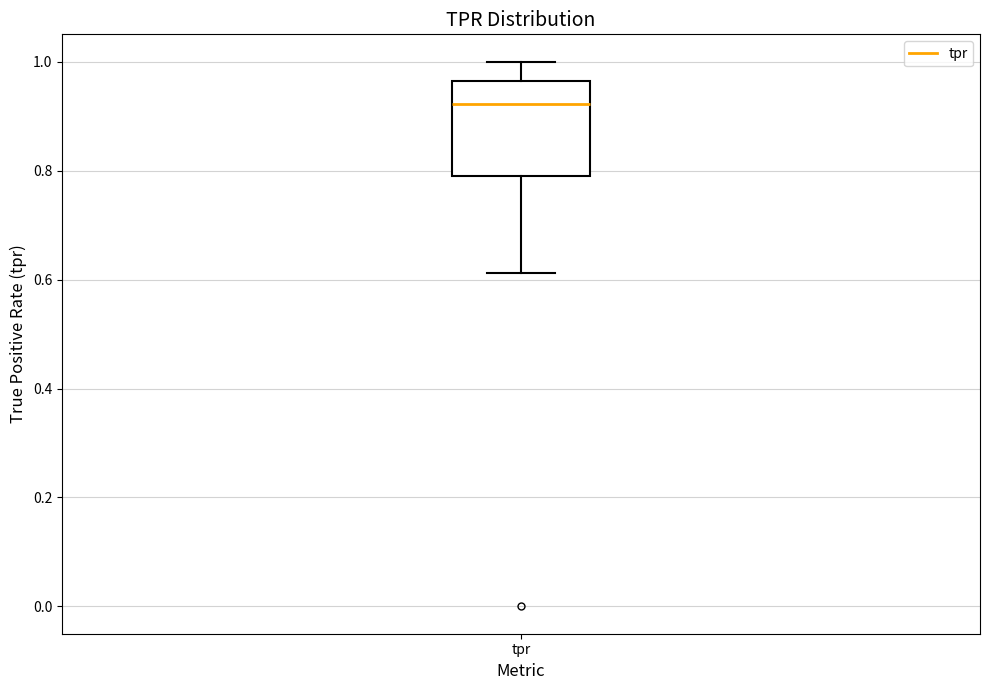

Where does the median line of the box for tpr sit on the y-axis? The values are not printed on the chart, so give them approximately, as read against the axis.

0.92